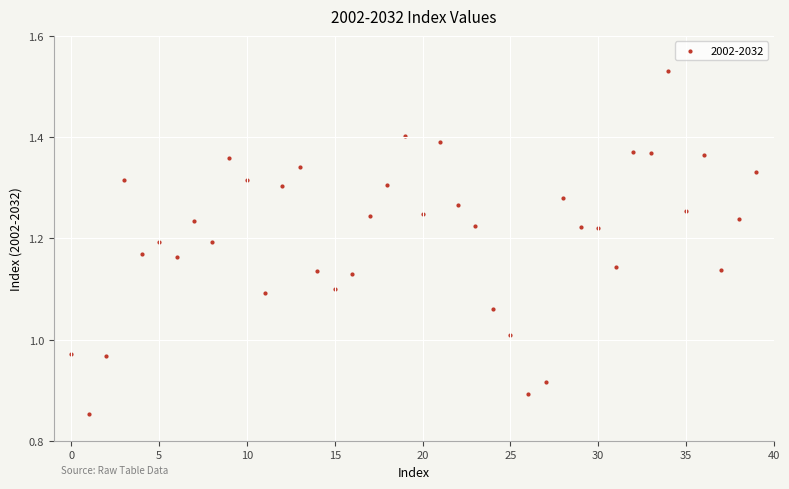

What is the range of Y values (max minus min)?

0.7